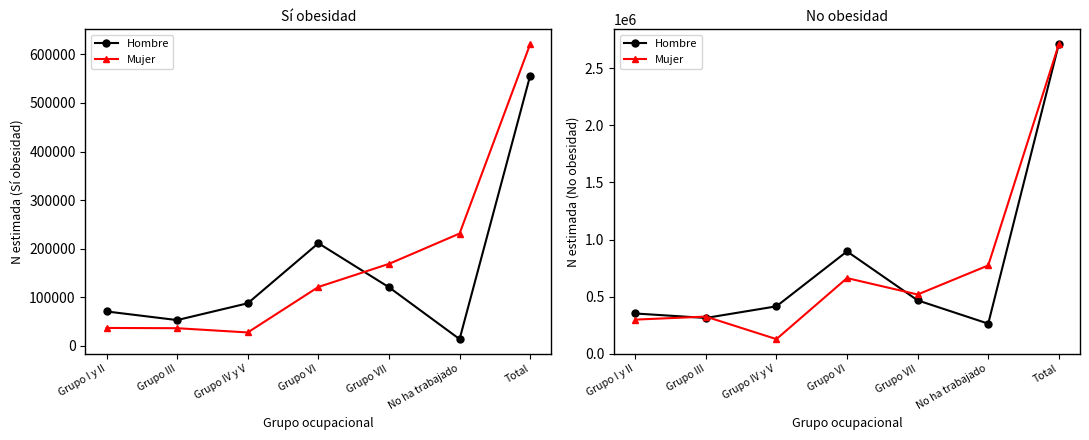

What is the label of the 6th point from the right?

Grupo III